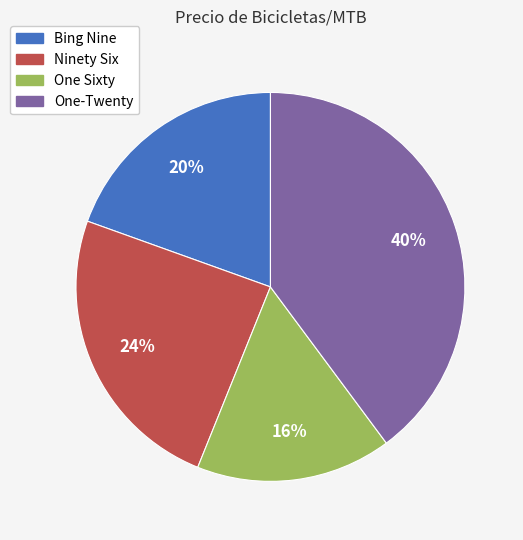

What is the ratio of the value at One Sixty to the value at Bing Nine?

0.8